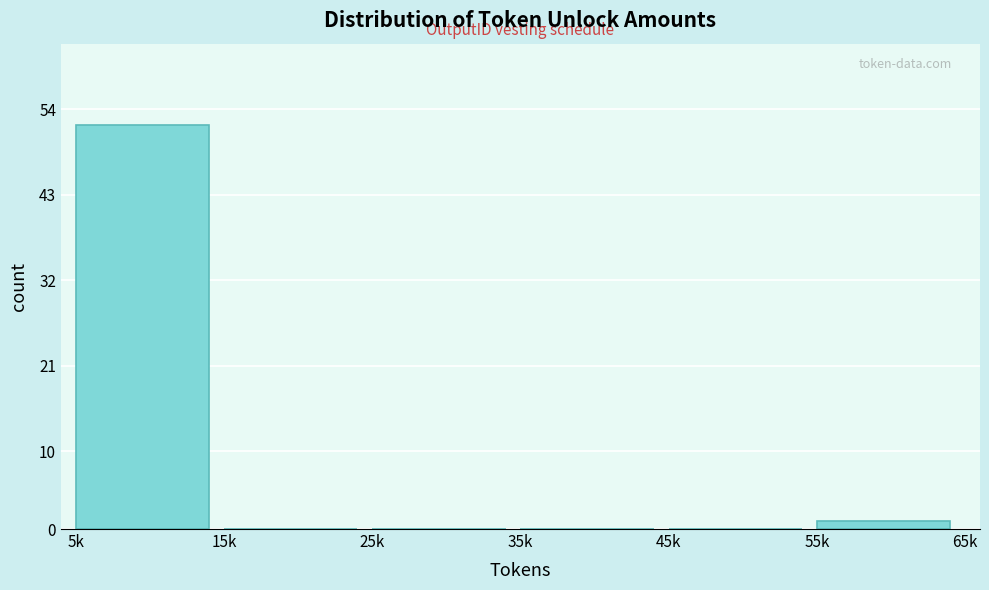

Reading left to right, what are all the values shown in this chart?

5k=52	15k=0	25k=0	35k=0	45k=0	55k=1